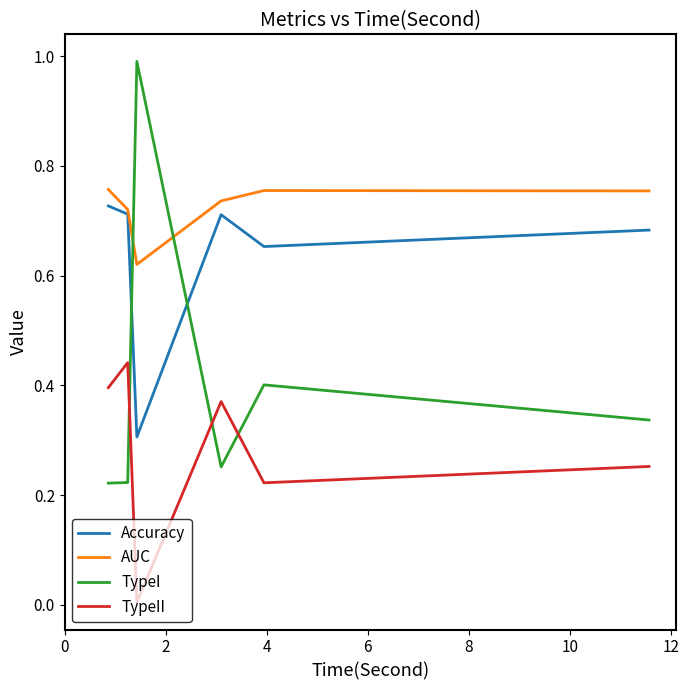

Is this an area chart (filled region under the line)?

No